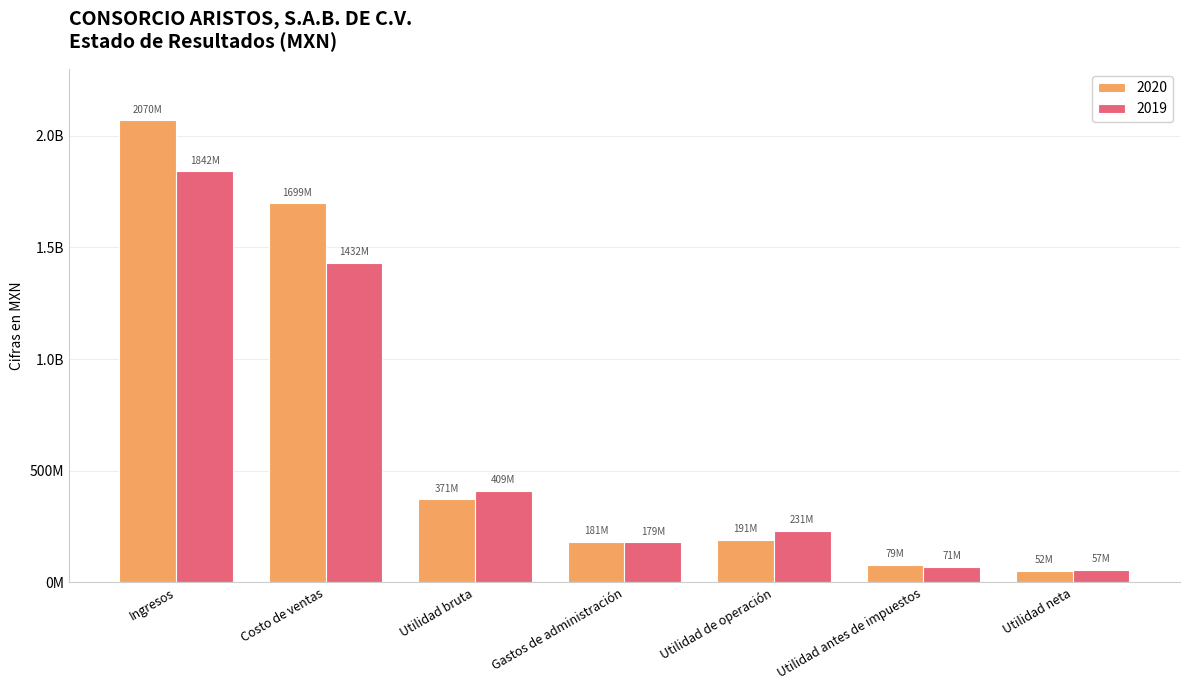

Which category has the lowest value across all series?

Utilidad neta